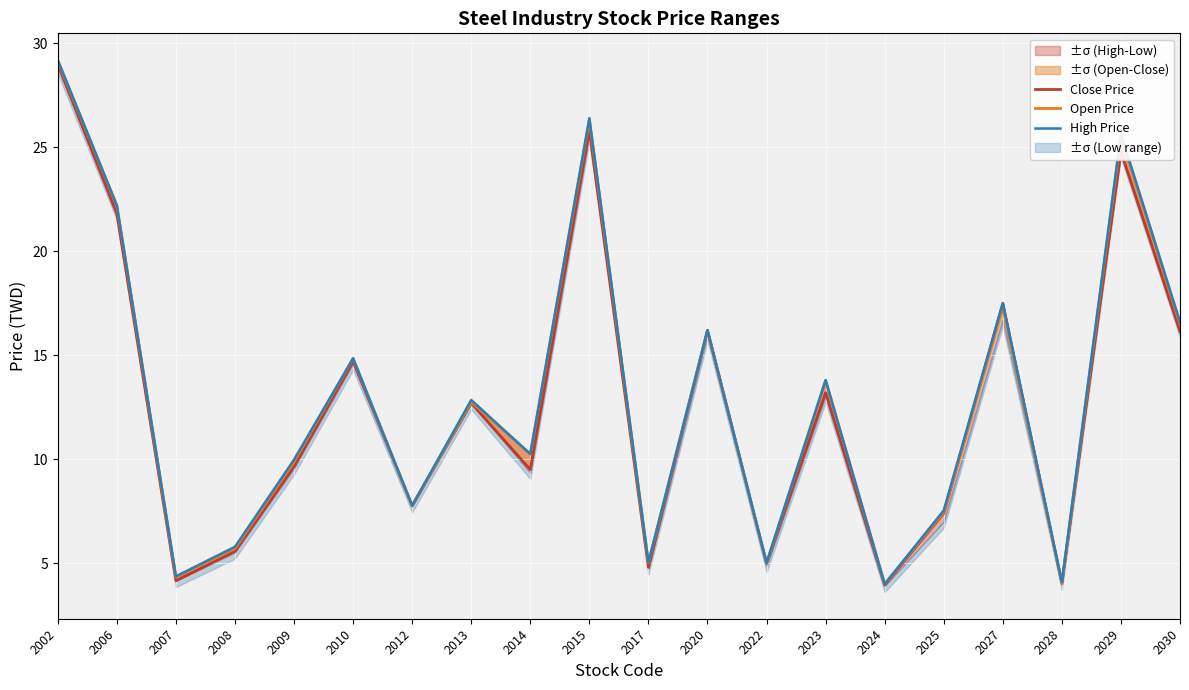

At which category is the sum across all series the highest?

2002